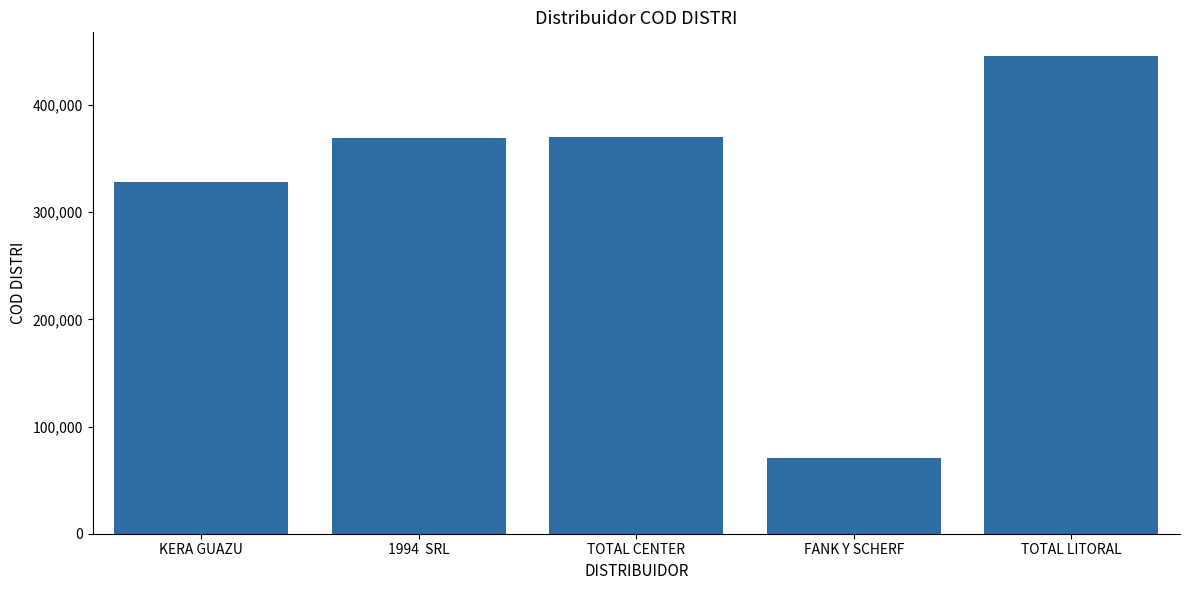

Is it true that the value at 1994  SRL is 115096?

False